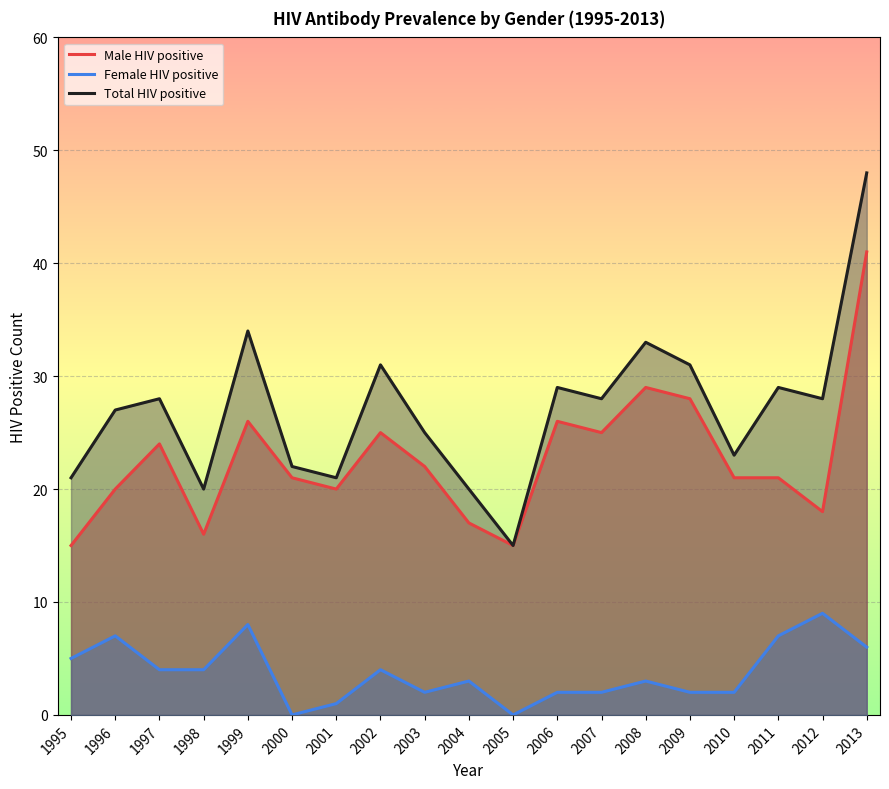

True or false: Male HIV positive has a value of 7 at 2011.

False